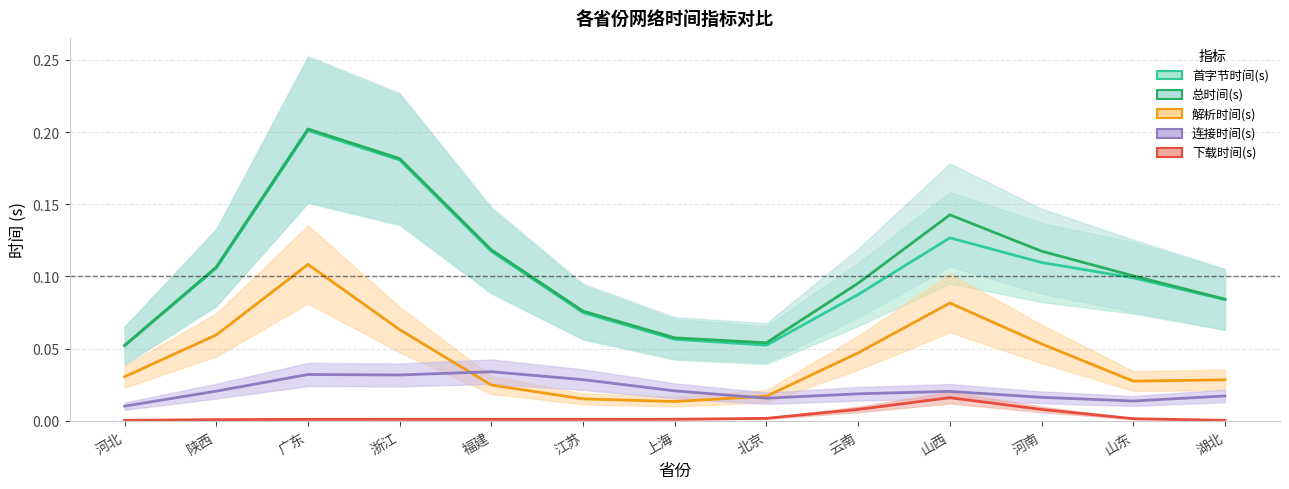

What is the difference between the maximum and minimum values in the 解析时间(s) series?

0.1